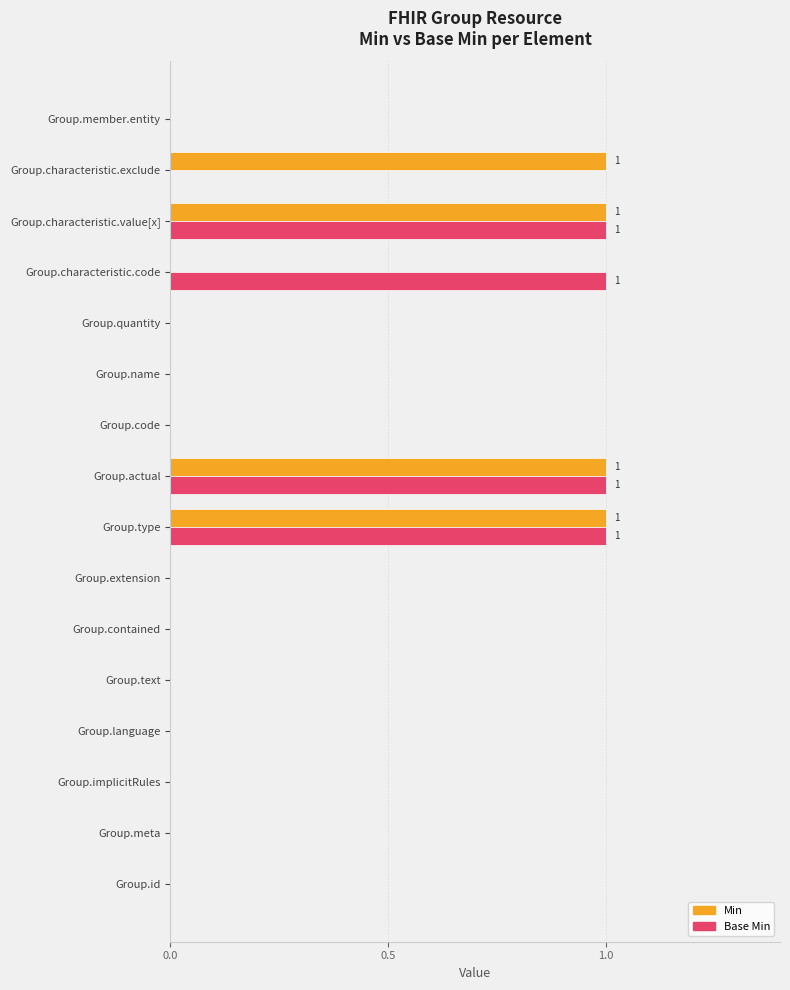

Which series changed the most between Group.contained and Group.characteristic.code?

Base Min